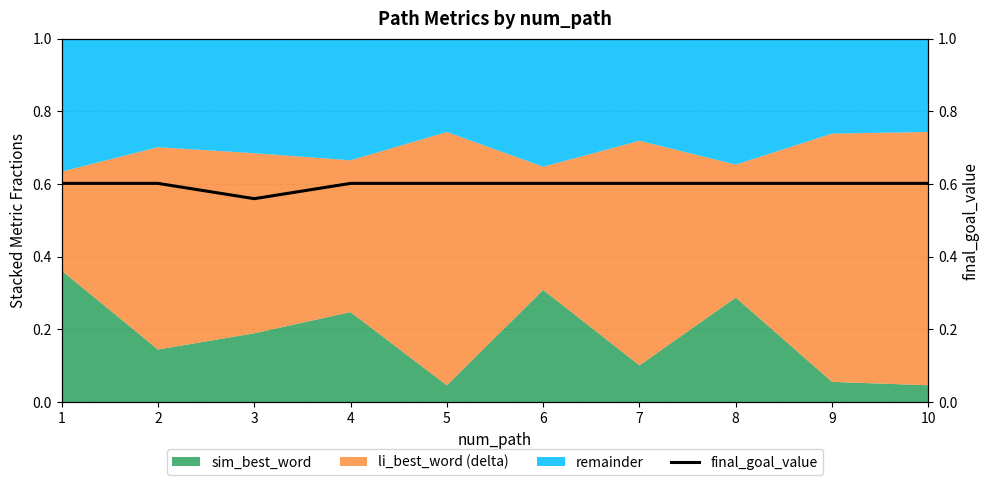

What is the maximum value shown in the chart?

0.6